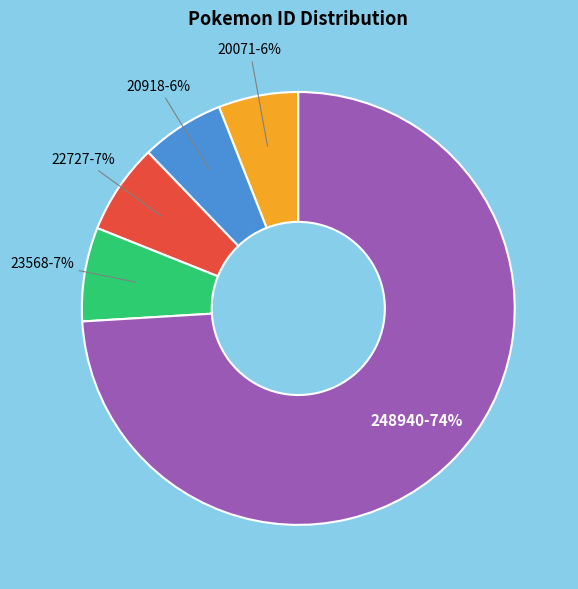

Does any single category account for the majority?

Yes